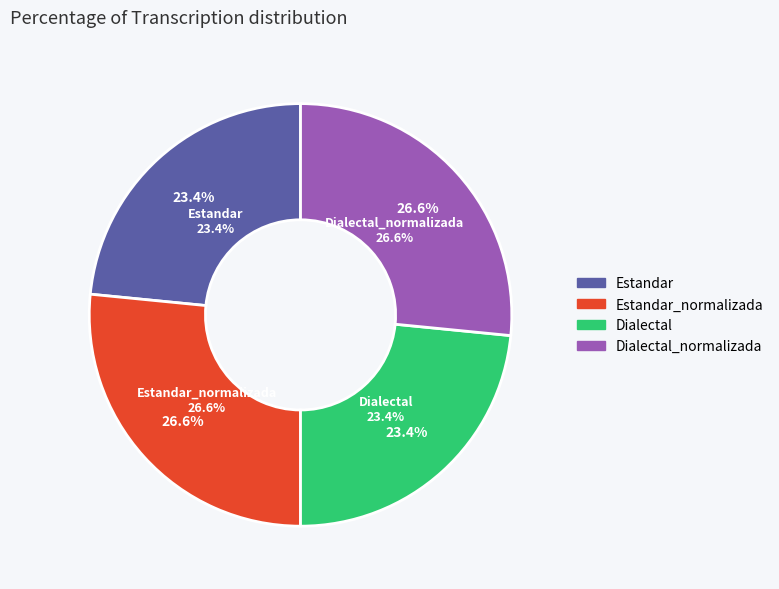

Rank the categories by value from lowest to highest.

Estandar, Dialectal, Estandar_normalizada, Dialectal_normalizada